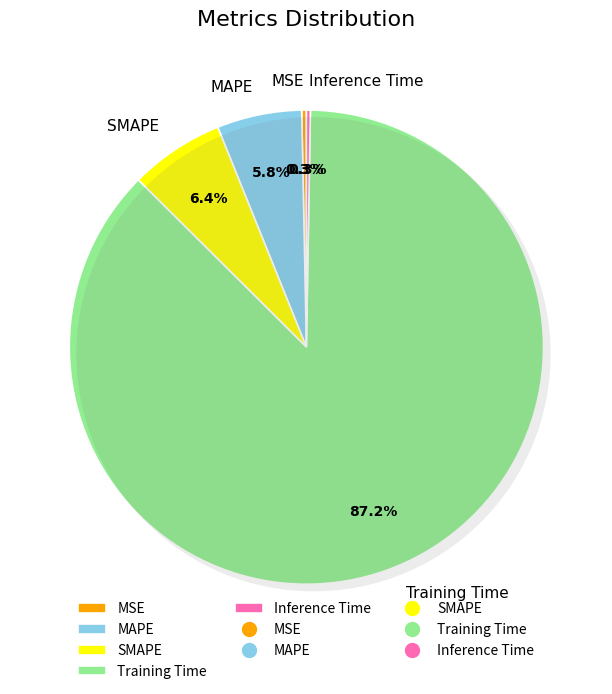

Is there any slice that represents more than half of the pie?

Yes